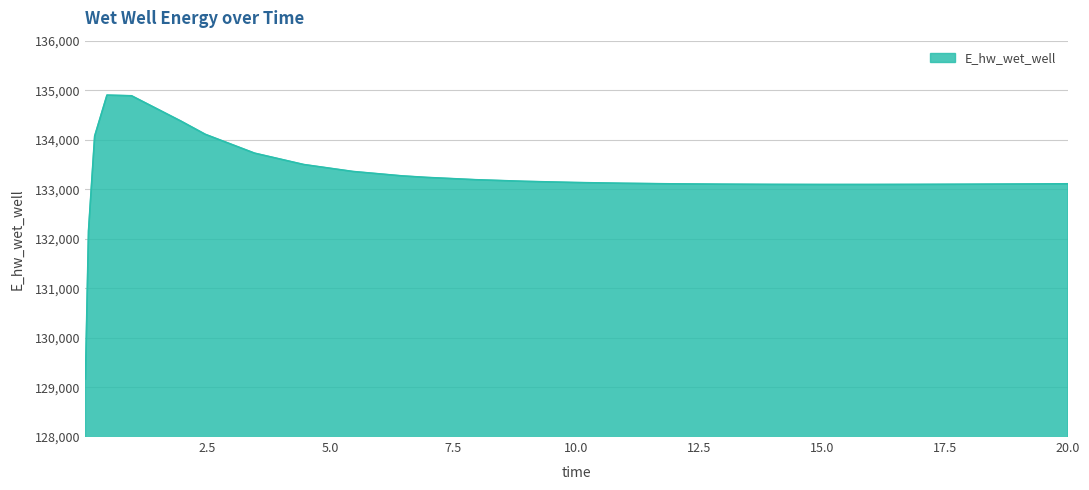

What is the difference between the maximum and minimum values?

5728.7